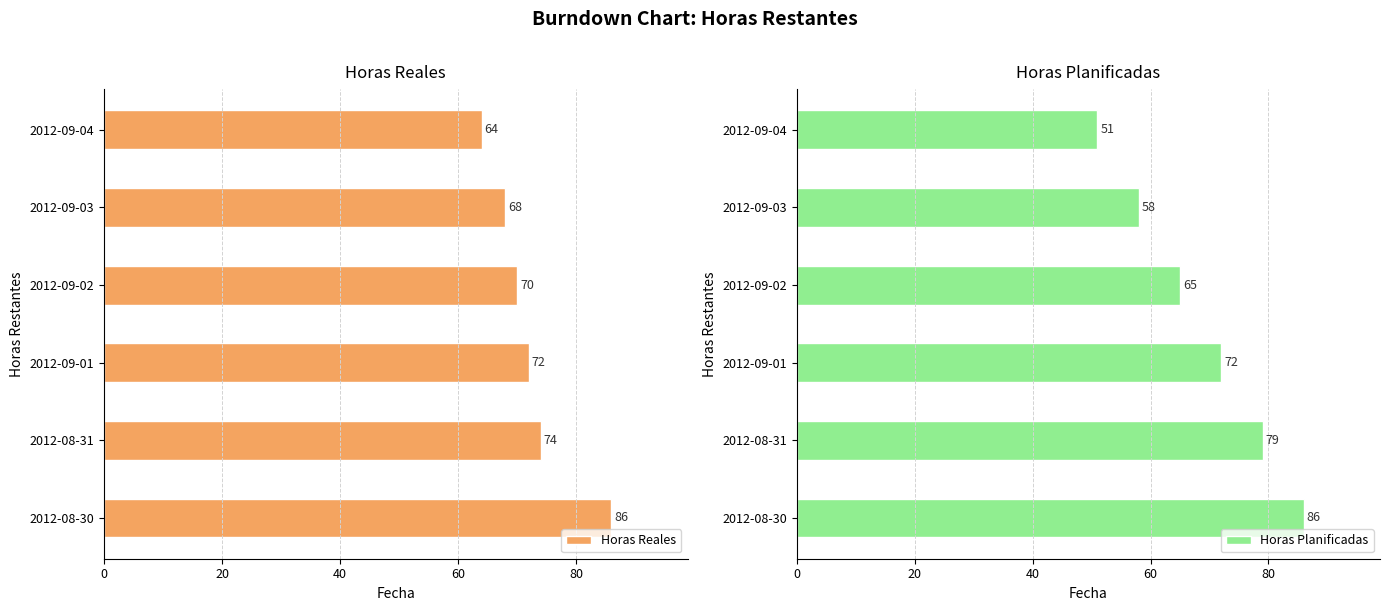

Between 0 and 80, which series saw the biggest shift?

Horas Planificadas